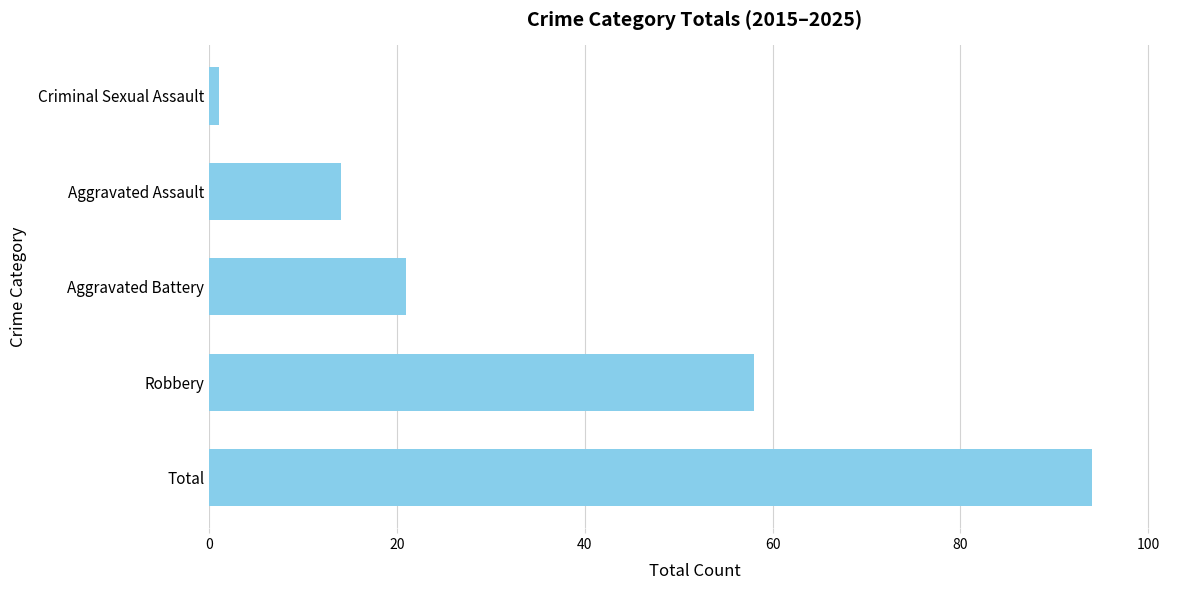

What is the difference between the maximum and minimum values?

93